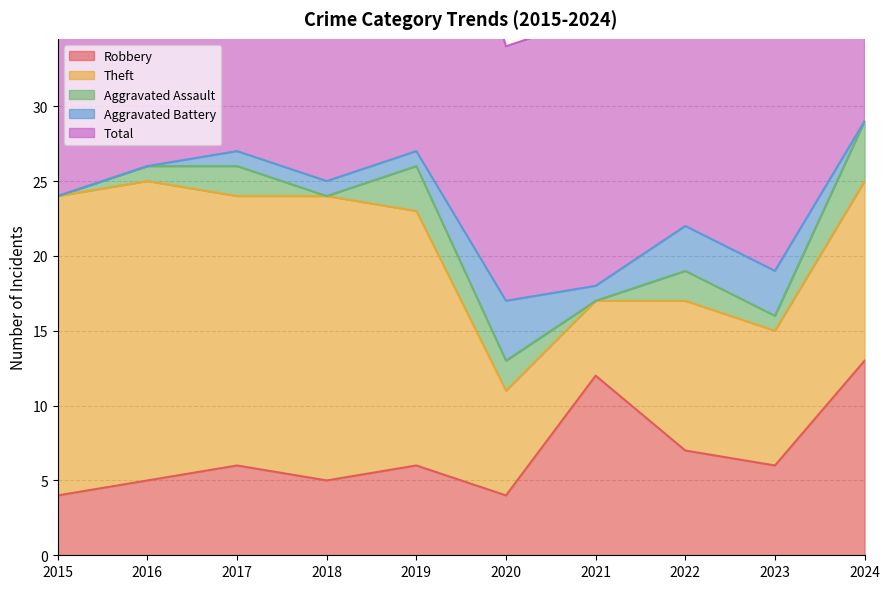

Count the number of data series in this chart.

5